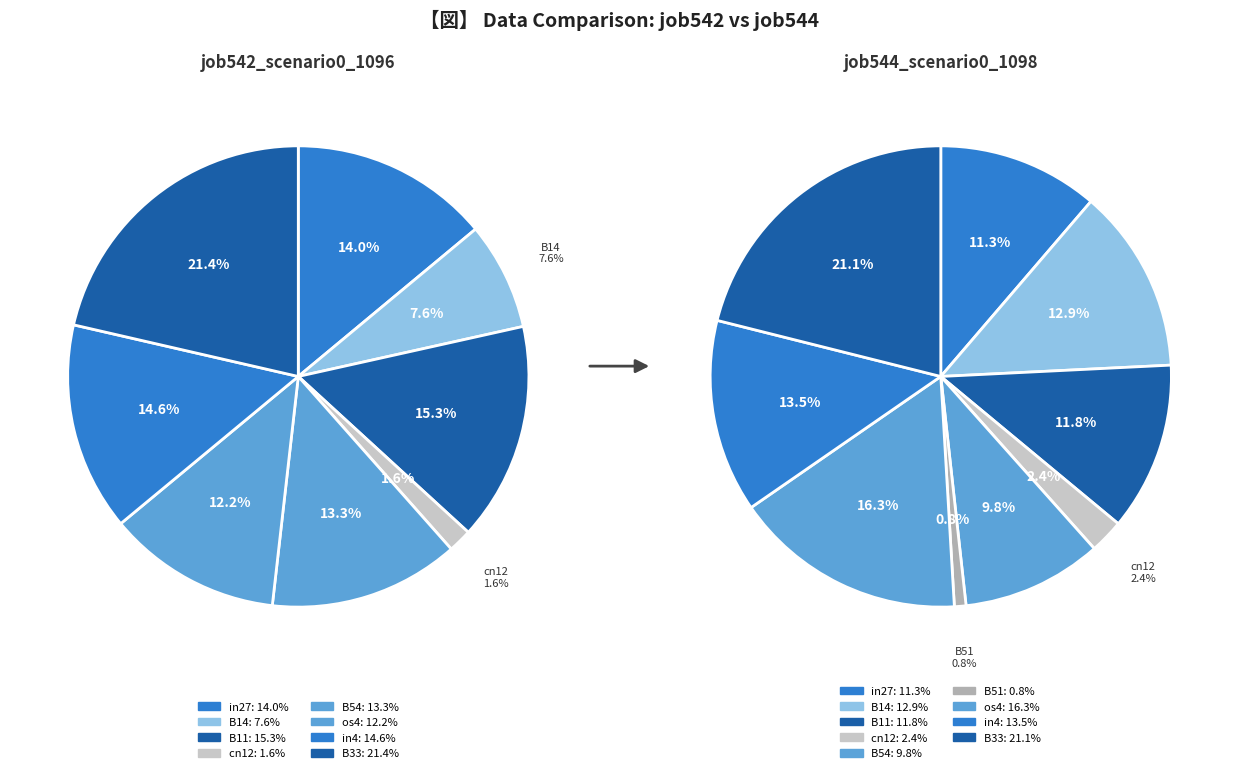

Do in4 and os4 together represent more than half of the pie?

No